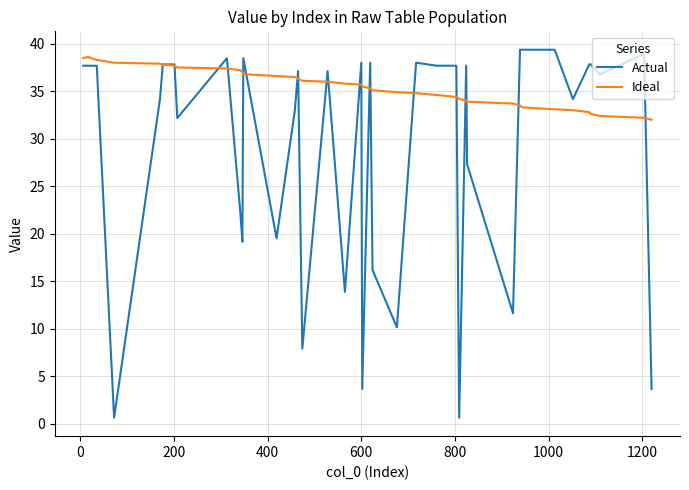

Rank the series by their average value, from lowest to highest.

Actual, Ideal